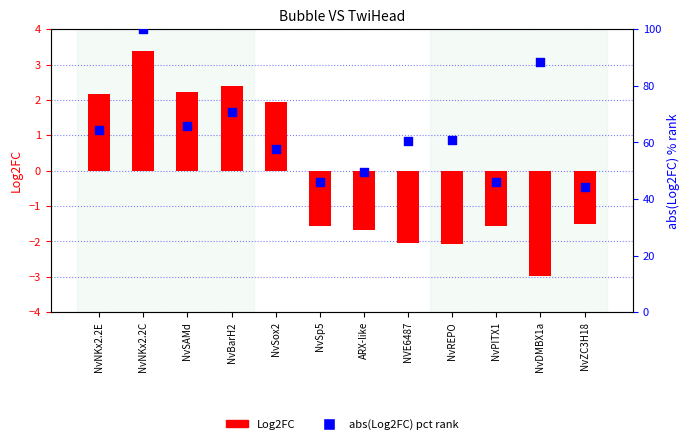

Which series reaches the minimum Y coordinate?

Log2FC